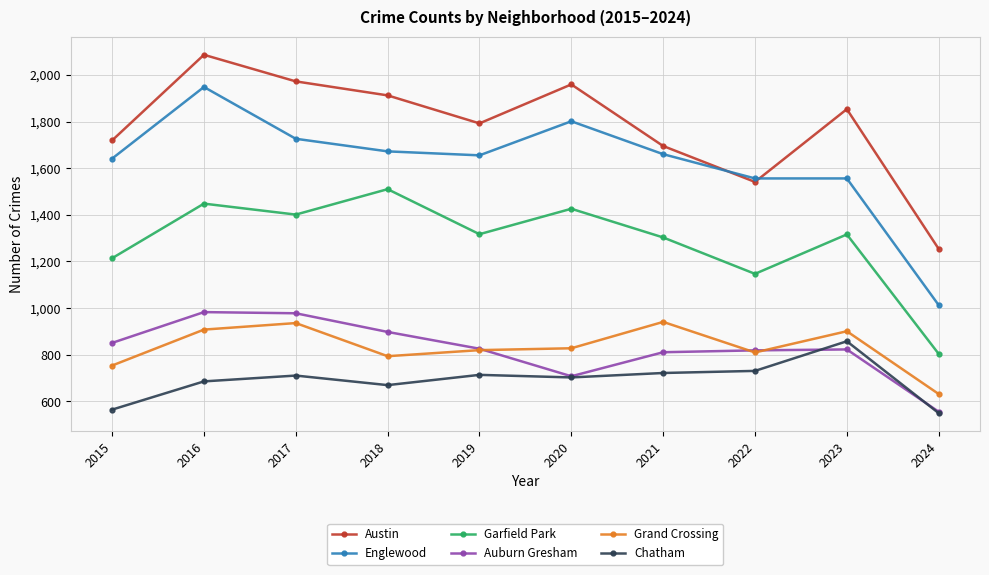

Where is Garfield Park nearest to the value 1157?

2022